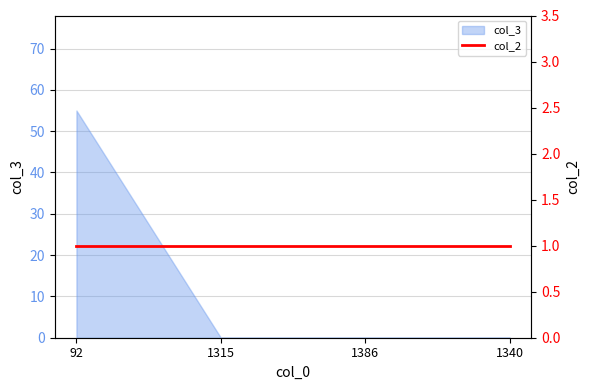

Rank the categories by value from lowest to highest.

1315, 1386, 1340, 92